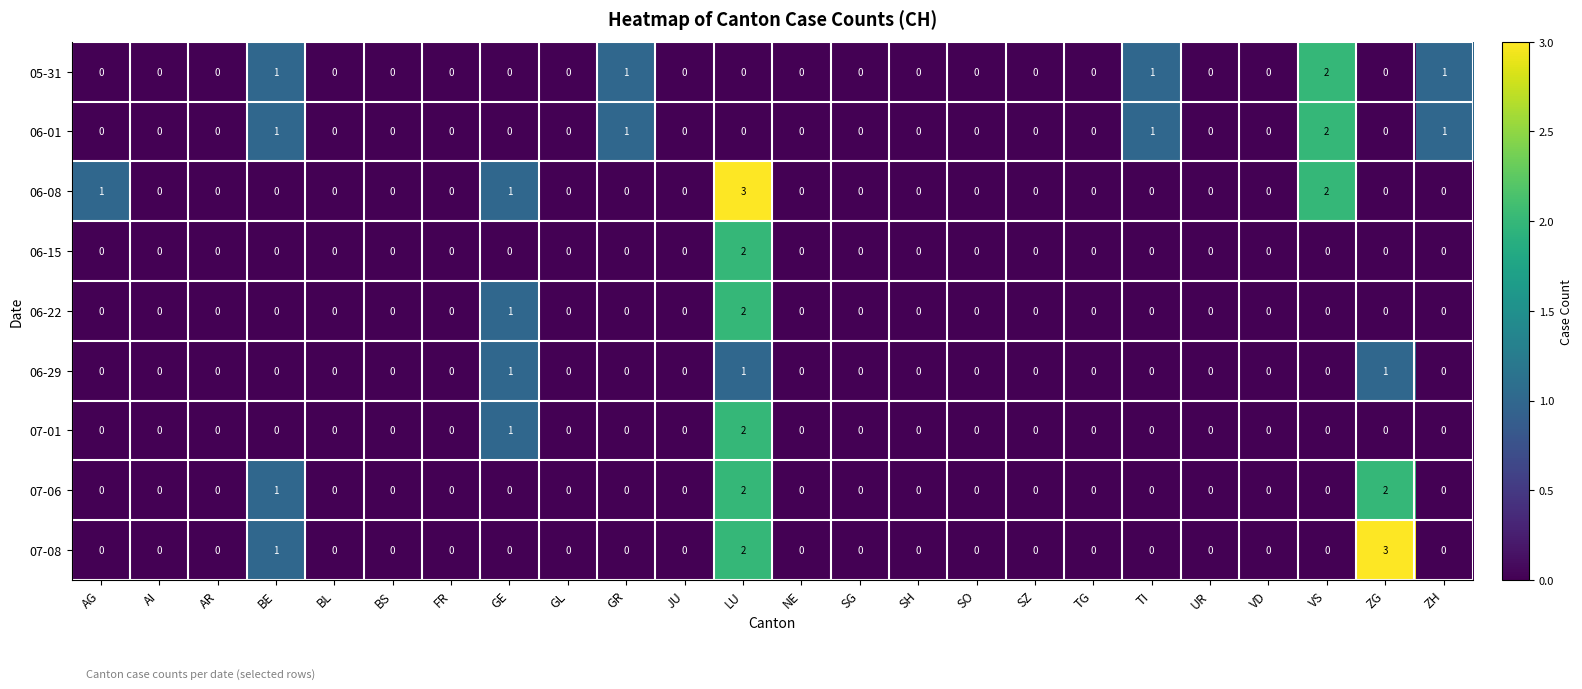

At which label does 07-08 reach its peak?

ZG